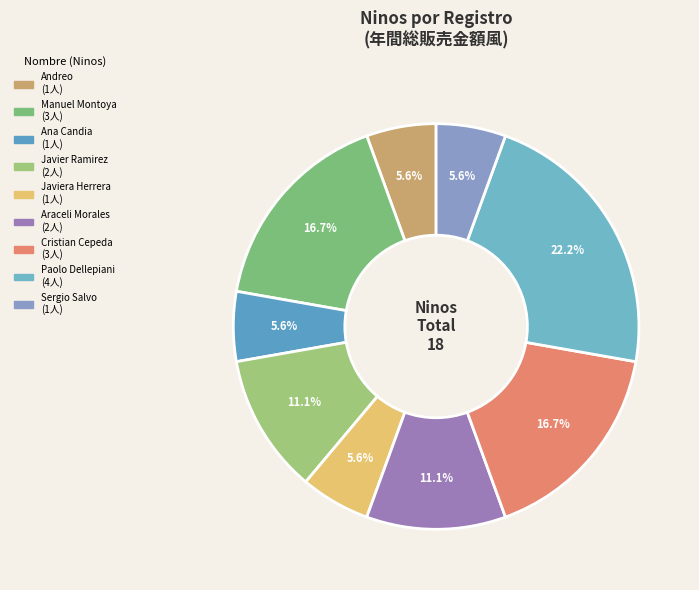

Count the number of slices in the pie.

9